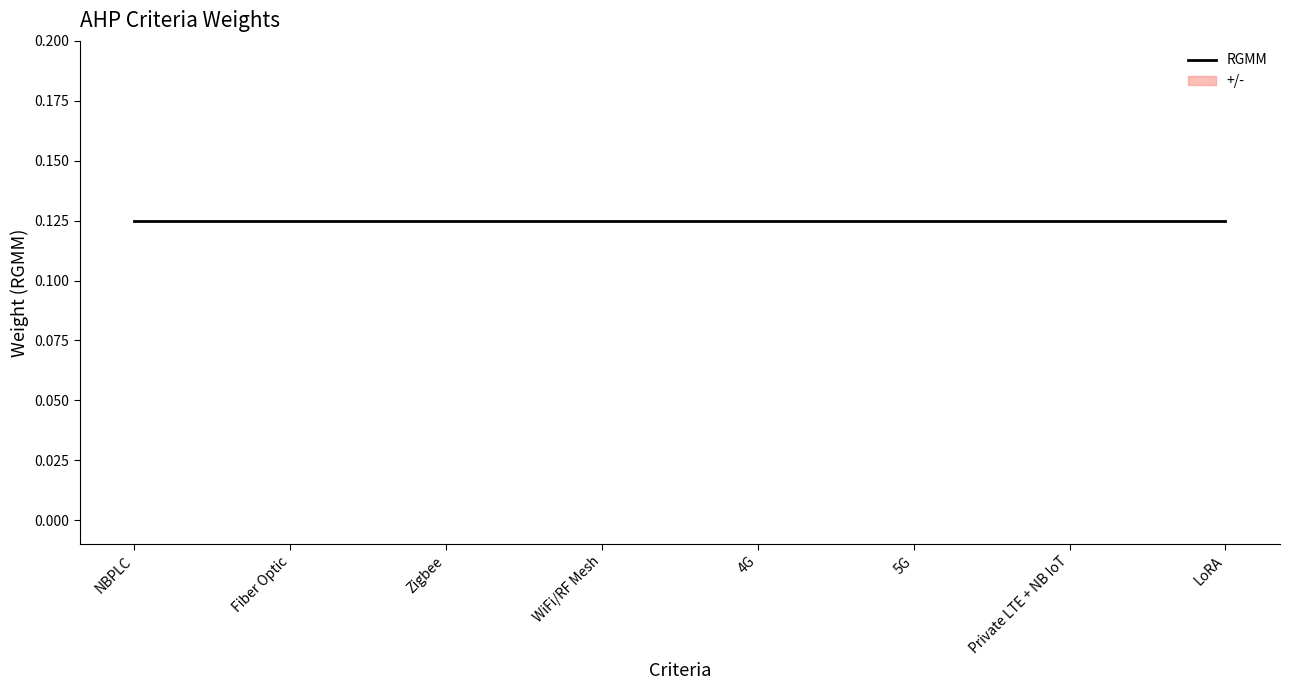

Is this an area chart (filled region under the line)?

No